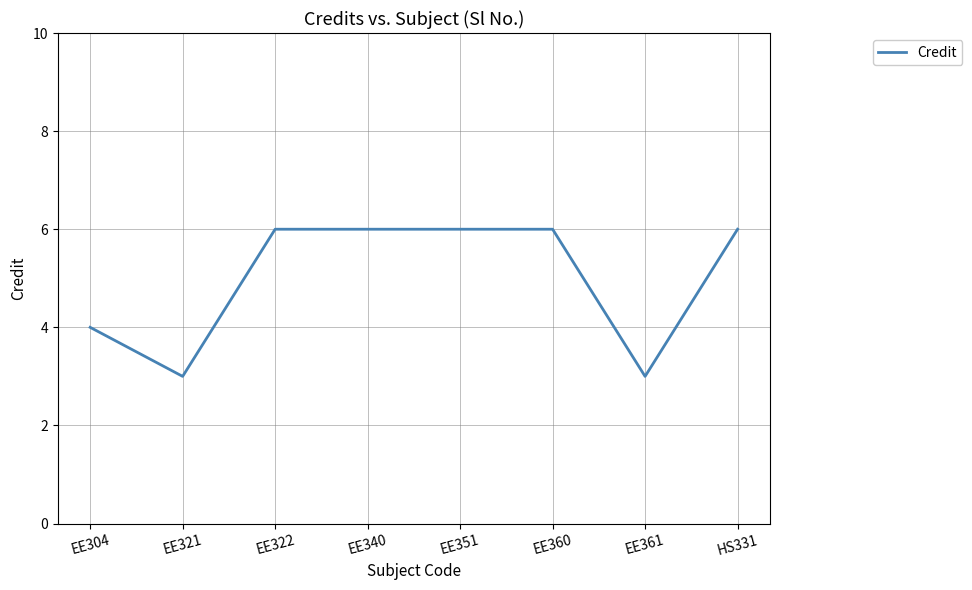

The value at EE361 is 4. True or false?

False